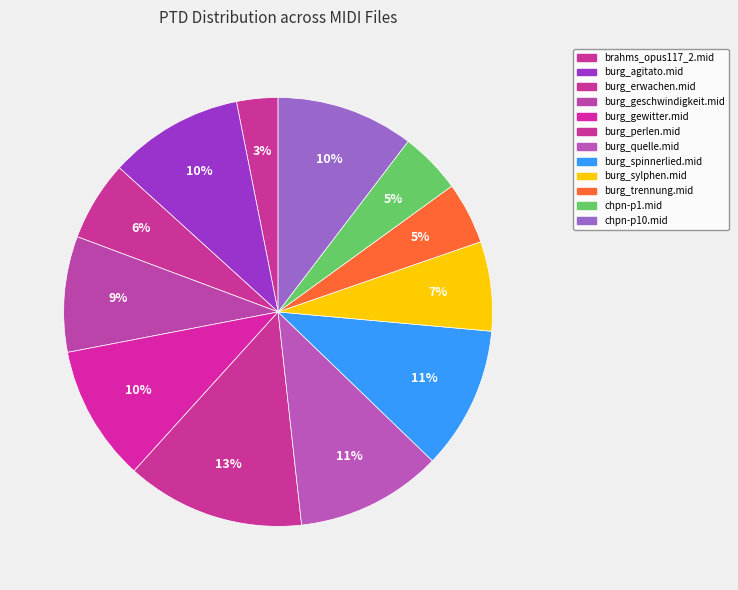

What percentage is the burg_perlen.mid slice, to the nearest percent?

13%